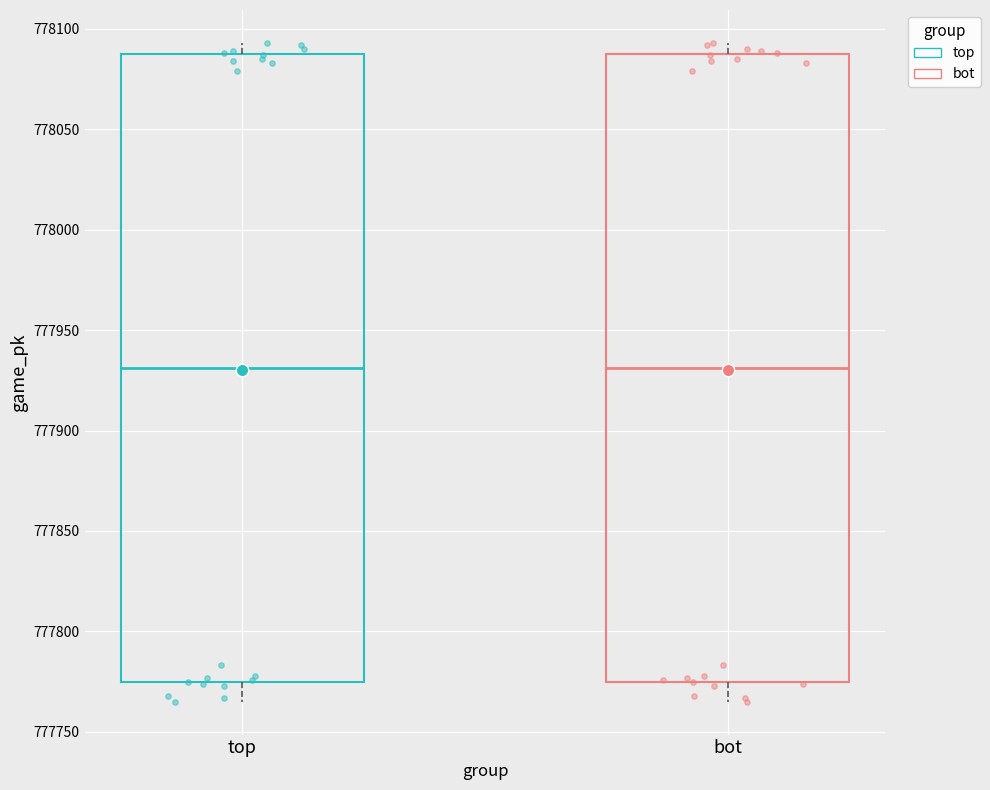

Reading left to right, read every box against the y-axis: the position of its median line, the range the box covers, and the ends of its whiskers. The values are not printed on the chart, so give them approximately, as read against the axis.

top: median 777930, box 777775 to 778085, whiskers 777765 to 778095
bot: median 777930, box 777775 to 778085, whiskers 777765 to 778095